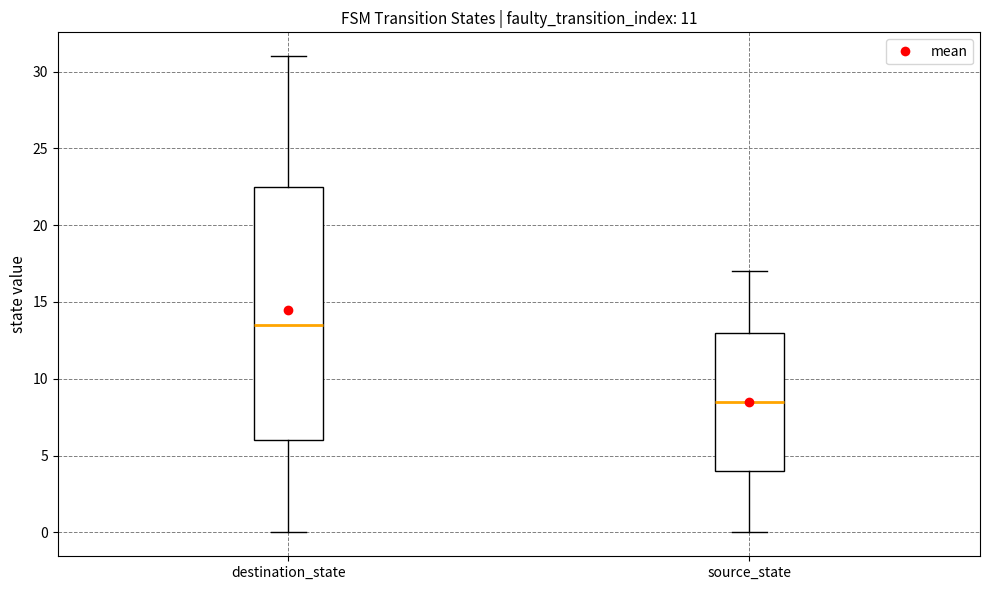

Reading left to right, transcribe this box plot: for each box, give where its median line is, the range the box spans, and where its two whiskers end, as read against the y-axis. The values are not printed on the chart, so give them approximately, as read against the axis.

destination_state: median 13.5, box 6.0 to 22.5, whiskers 0.0 to 31.0
source_state: median 8.5, box 4.0 to 13.0, whiskers 0.0 to 17.0